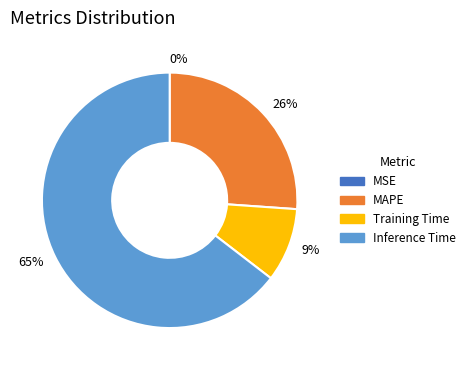

Does any single category account for the majority?

Yes